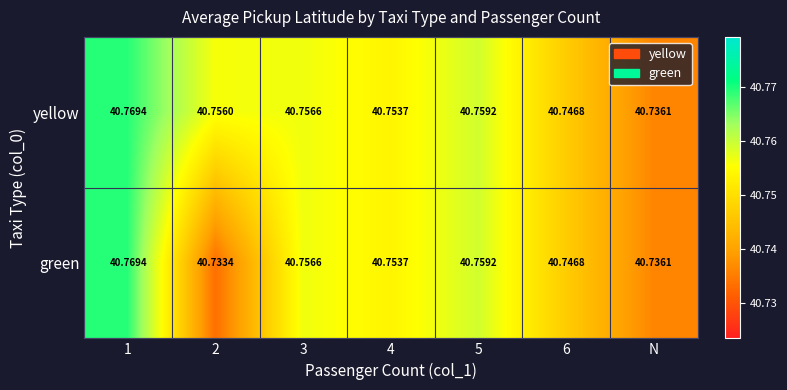

Where is yellow nearest to the value 40?

N